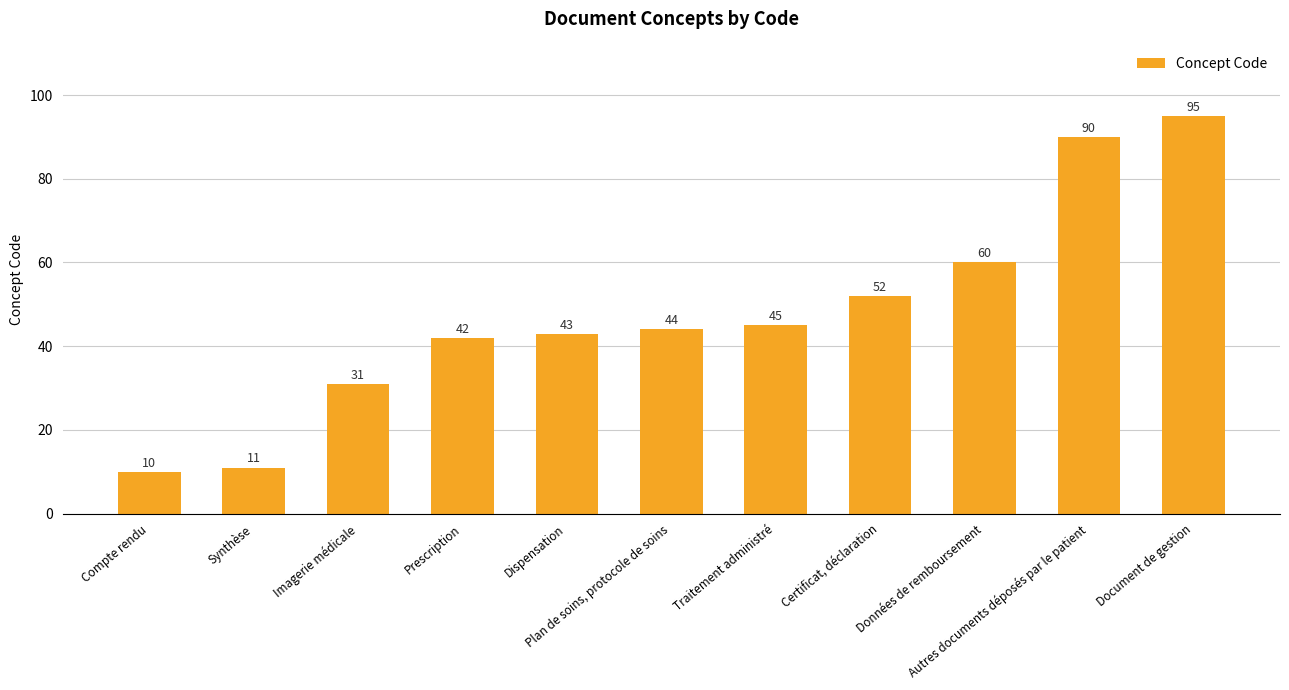

List the labels in order of value, smallest first.

Compte rendu, Synthèse, Imagerie médicale, Prescription, Dispensation, Plan de soins, protocole de soins, Traitement administré, Certificat, déclaration, Données de remboursement, Autres documents déposés par le patient, Document de gestion